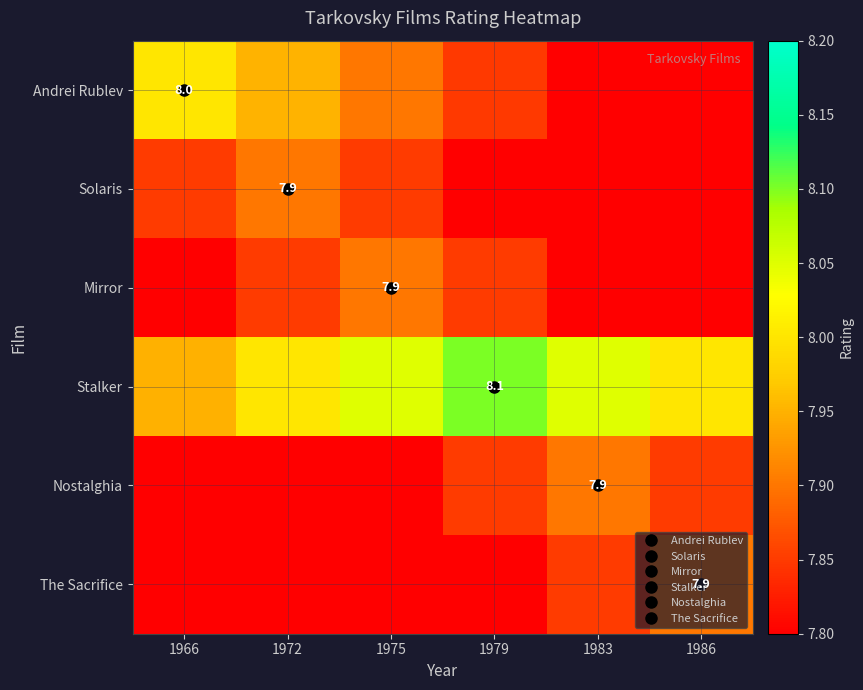

How many data points in Stalker are above 8?

3